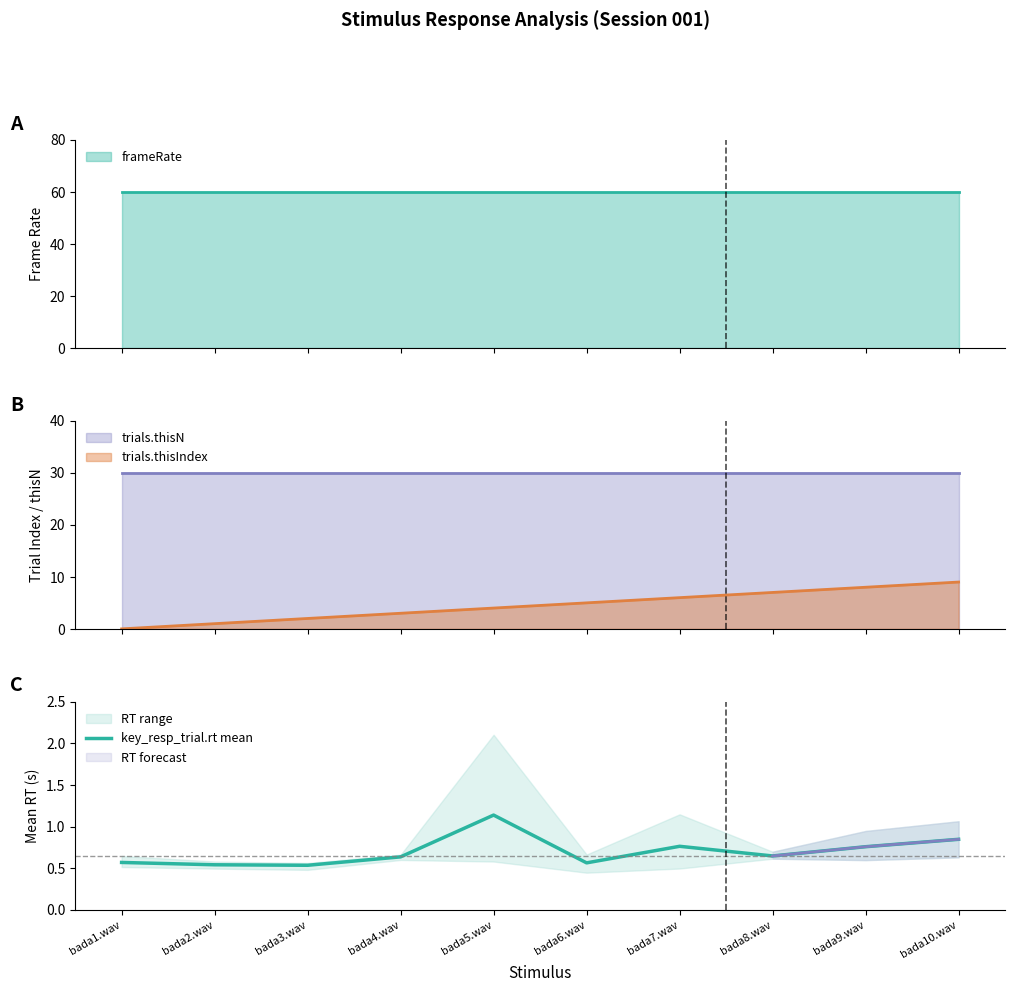

Does the chart have visible grid lines?

No